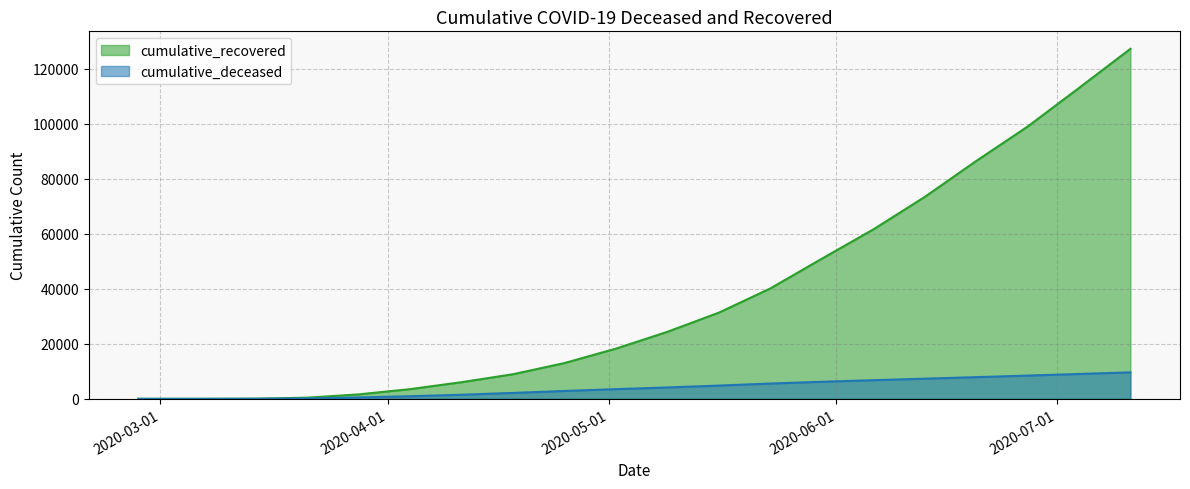

At which category is the sum across all series the highest?

2020-07-11